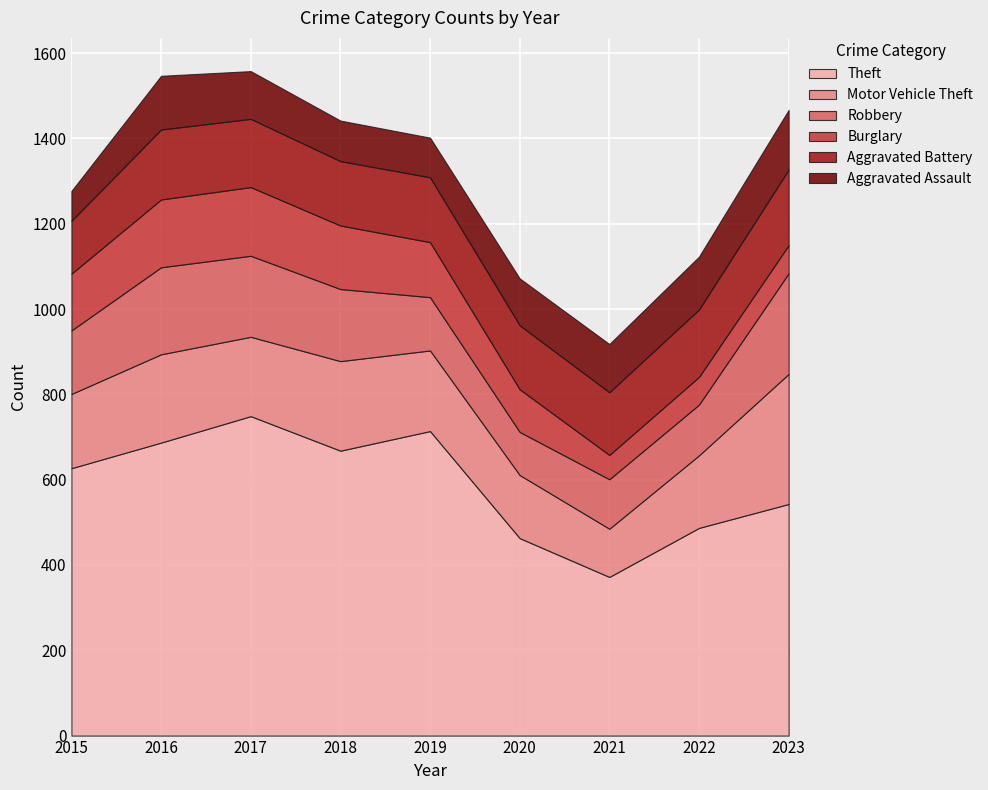

Reading left to right, extract all data points from this chart.

Theft: 2015=627	2016=687	2017=749	2018=668	2019=714	2020=463	2021=372	2022=487	2023=543
Motor Vehicle Theft: 2015=174	2016=207	2017=186	2018=210	2019=189	2020=148	2021=113	2022=170	2023=305
Robbery: 2015=149	2016=204	2017=190	2018=169	2019=125	2020=101	2021=116	2022=119	2023=236
Burglary: 2015=133	2016=159	2017=161	2018=149	2019=129	2020=100	2021=57	2022=65	2023=66
Aggravated Battery: 2015=124	2016=164	2017=160	2018=151	2019=152	2020=150	2021=147	2022=158	2023=177
Aggravated Assault: 2015=70	2016=126	2017=112	2018=95	2019=93	2020=110	2021=113	2022=124	2023=140